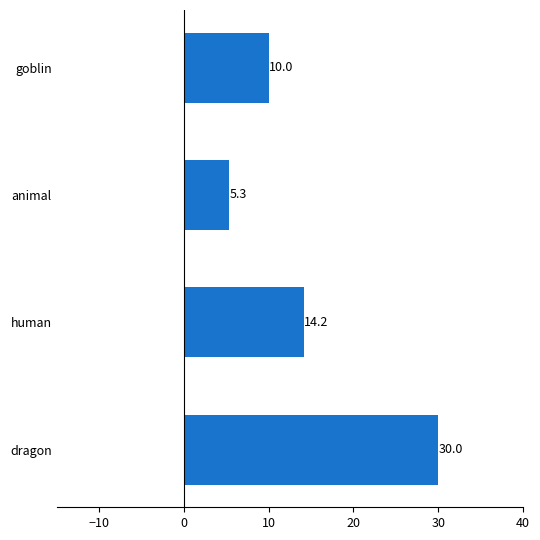

Are the bars horizontal?

Yes